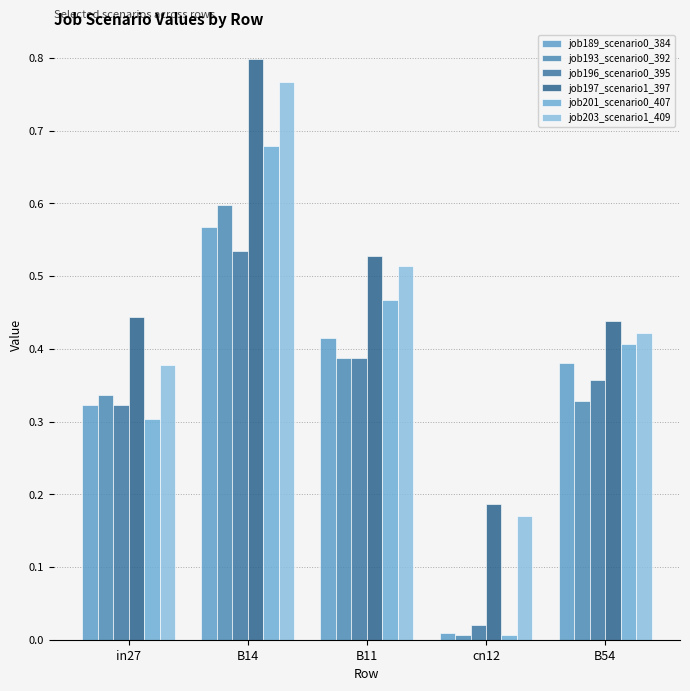

What is the difference between the maximum and minimum values in the job203_scenario1_409 series?

0.6